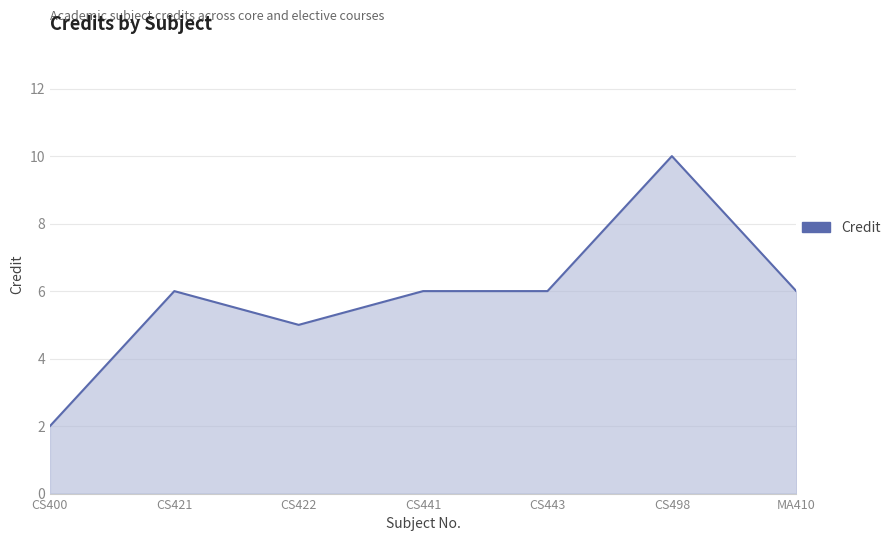

Reading left to right, list all the values displayed in this chart.

2	6	5	6	6	10	6